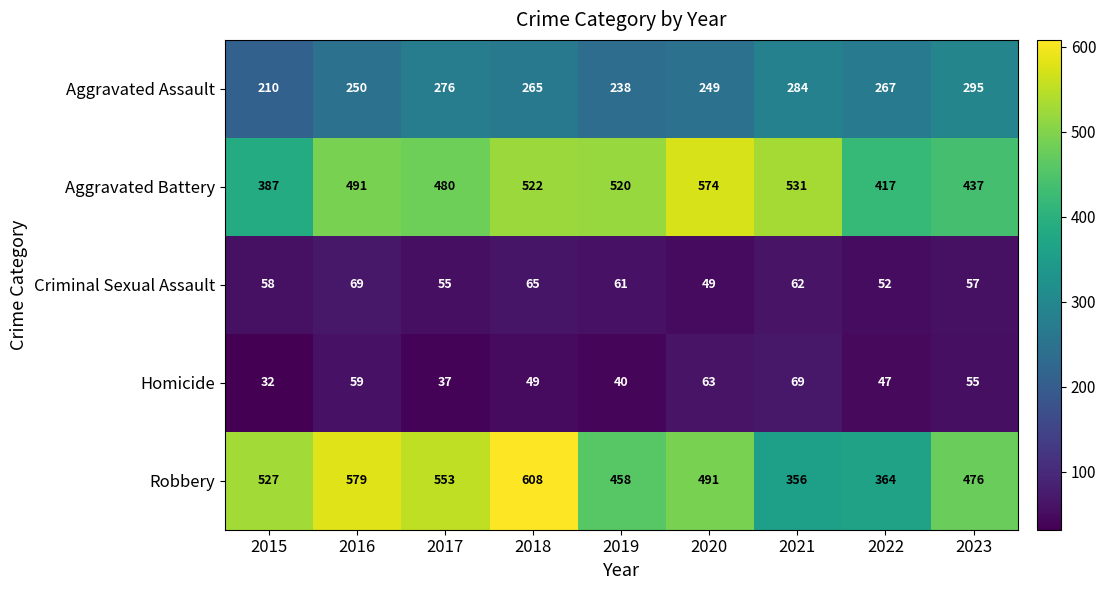

Which label corresponds to the smallest value in the chart?

2015